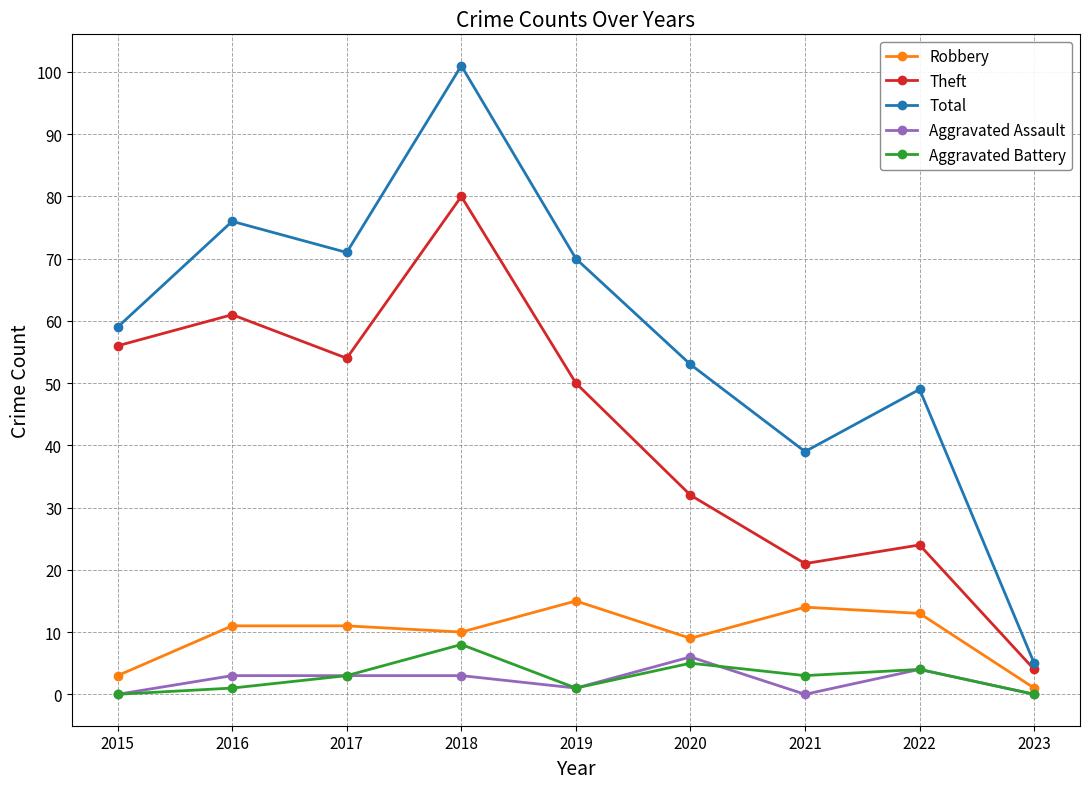

Is this an area chart (filled region under the line)?

No